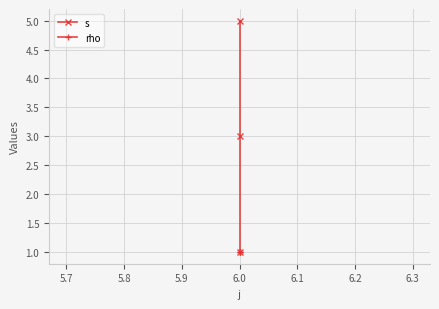

How many distinct data groups are displayed?

2